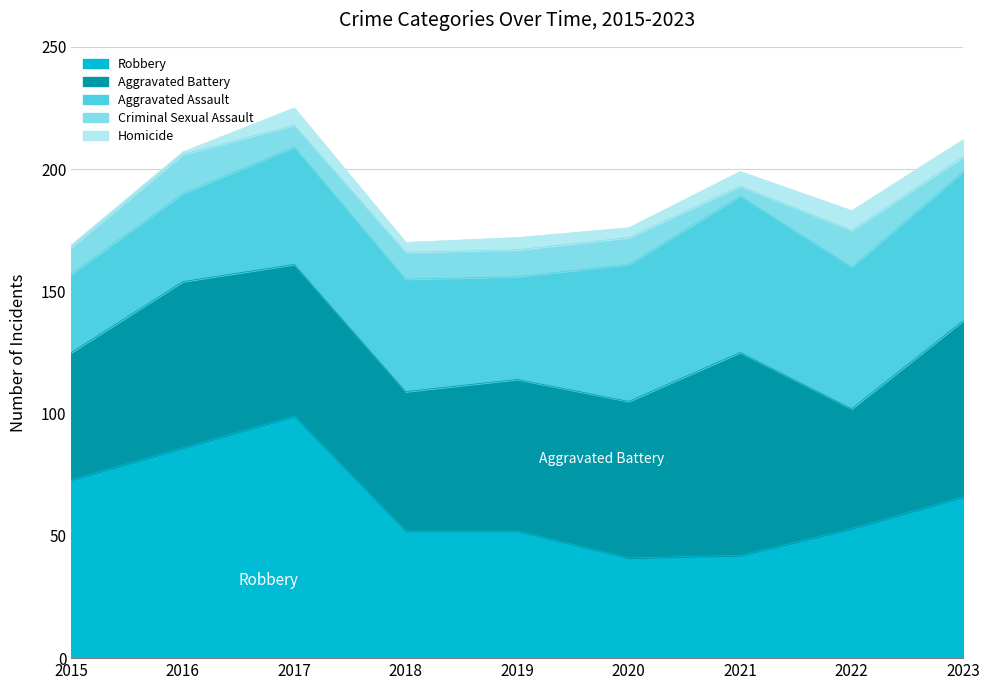

How many values in the Aggravated Assault series are below 48?

4